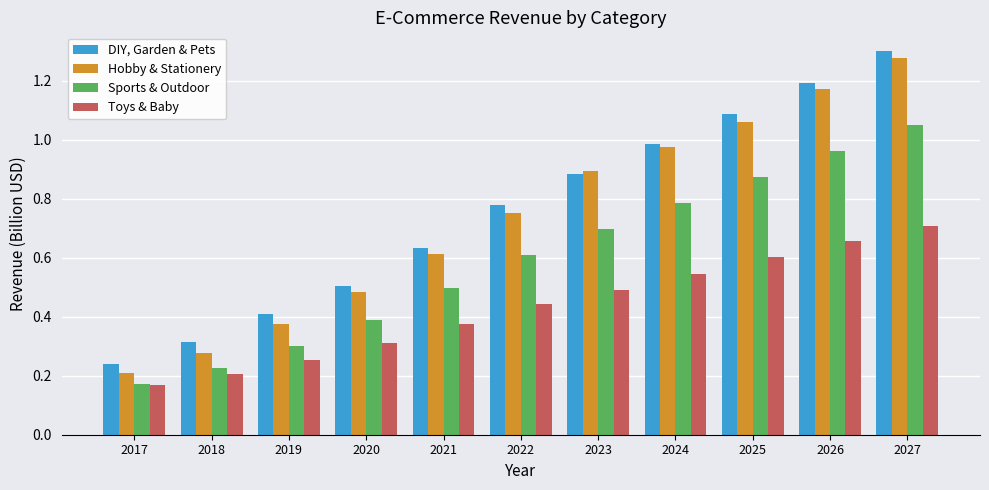

Does the chart contain any negative values?

No